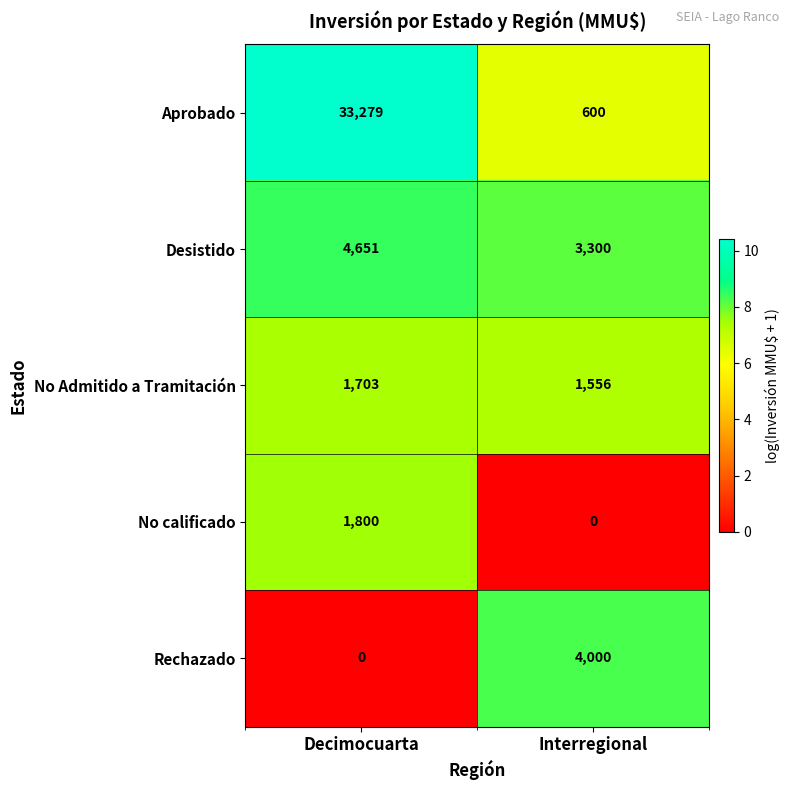

The value of No calificado at Interregional is -1169. True or false?

False